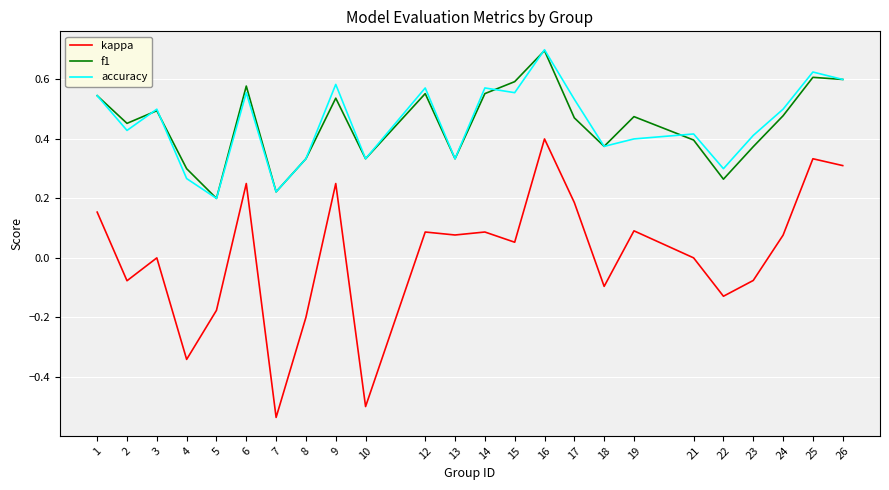

What is the maximum value for f1?

0.7